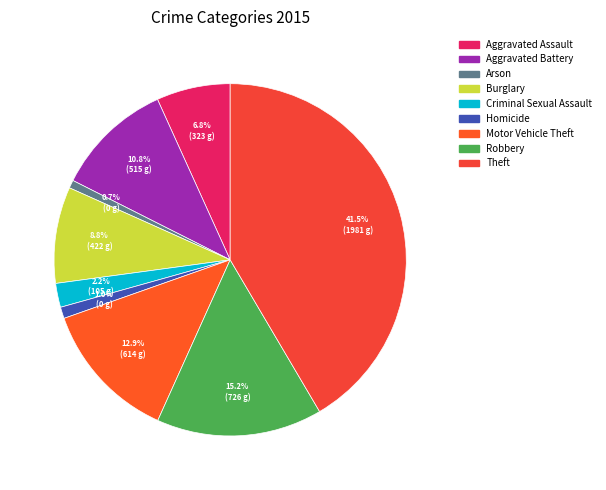

Rank the categories by value from lowest to highest.

Arson, Homicide, Criminal Sexual Assault, Aggravated Assault, Burglary, Aggravated Battery, Motor Vehicle Theft, Robbery, Theft